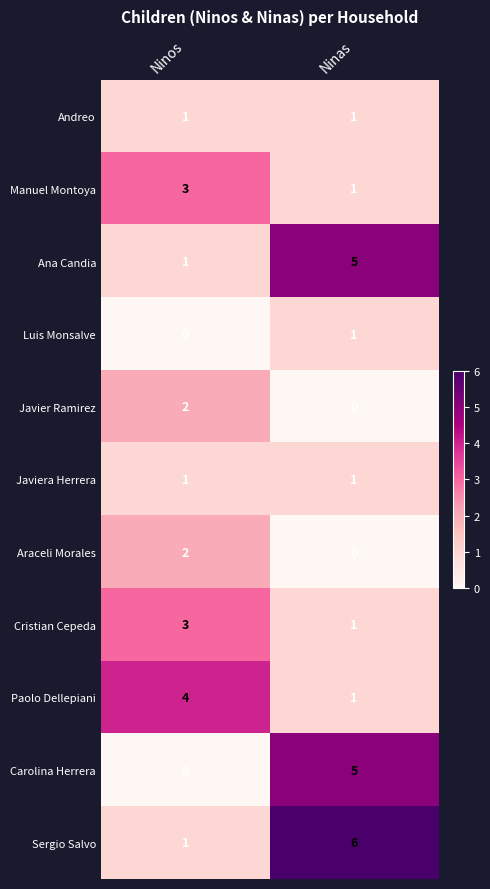

At which category is the sum across all series the highest?

Ninas